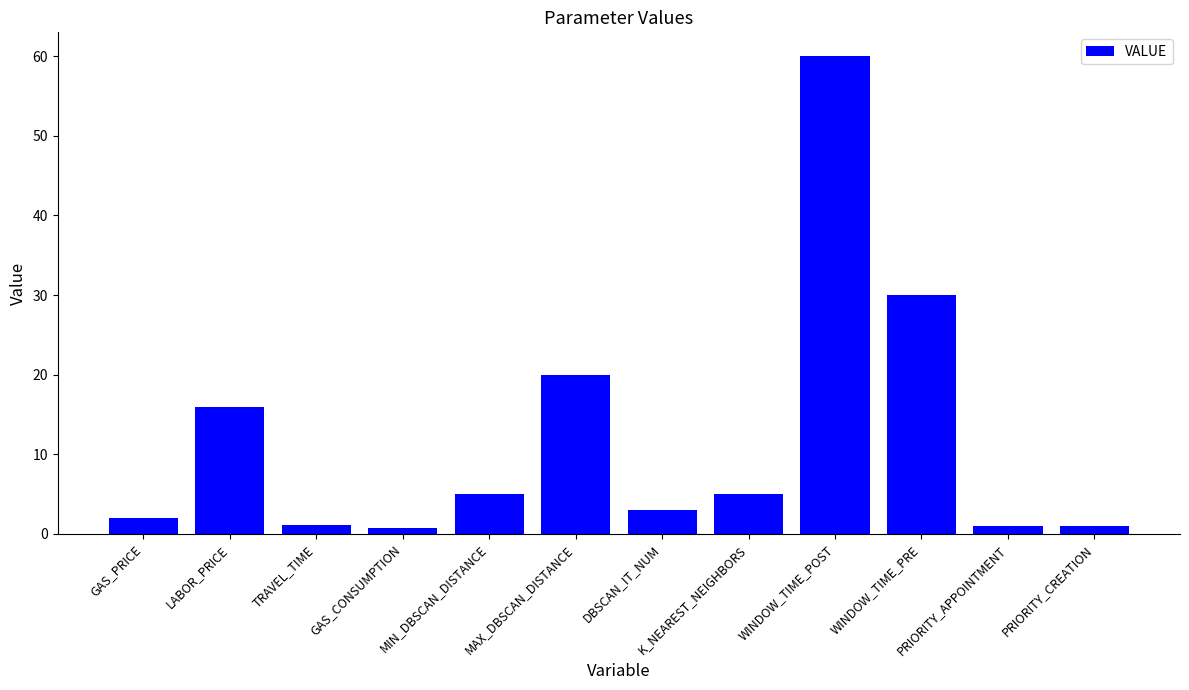

At which label does the data first exceed 5?

LABOR_PRICE